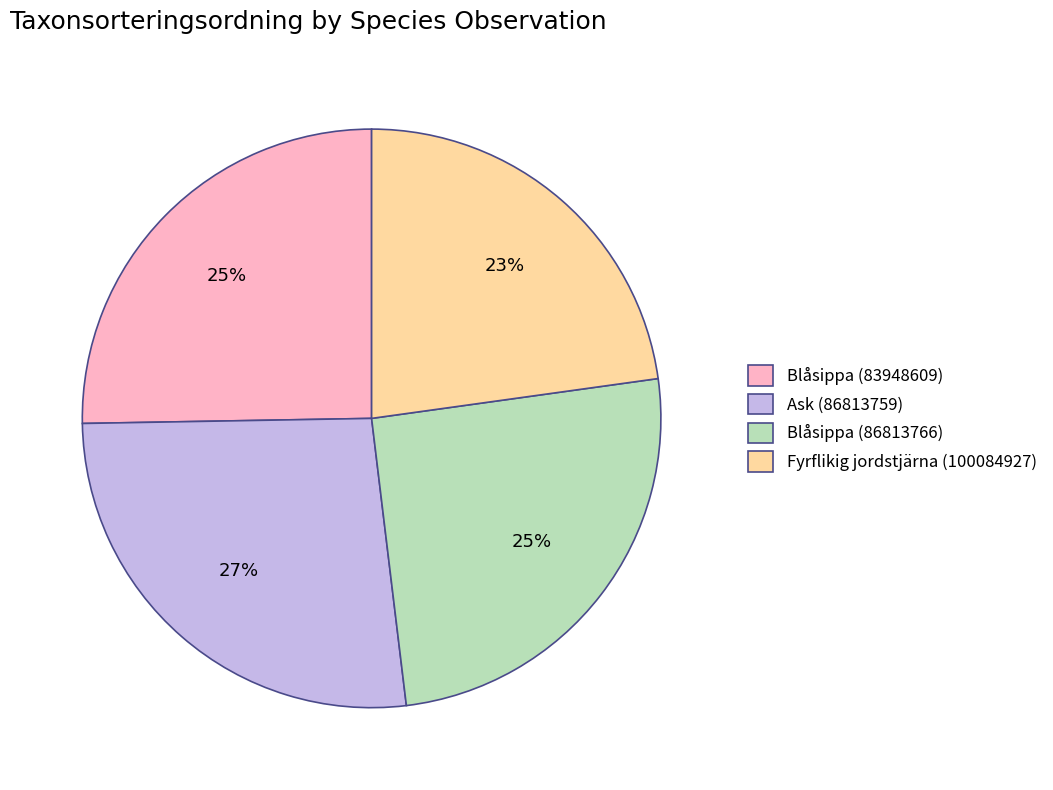

Approximately how many times larger is the value at Blåsippa (83948609) compared to Blåsippa (86813766)?

1.0